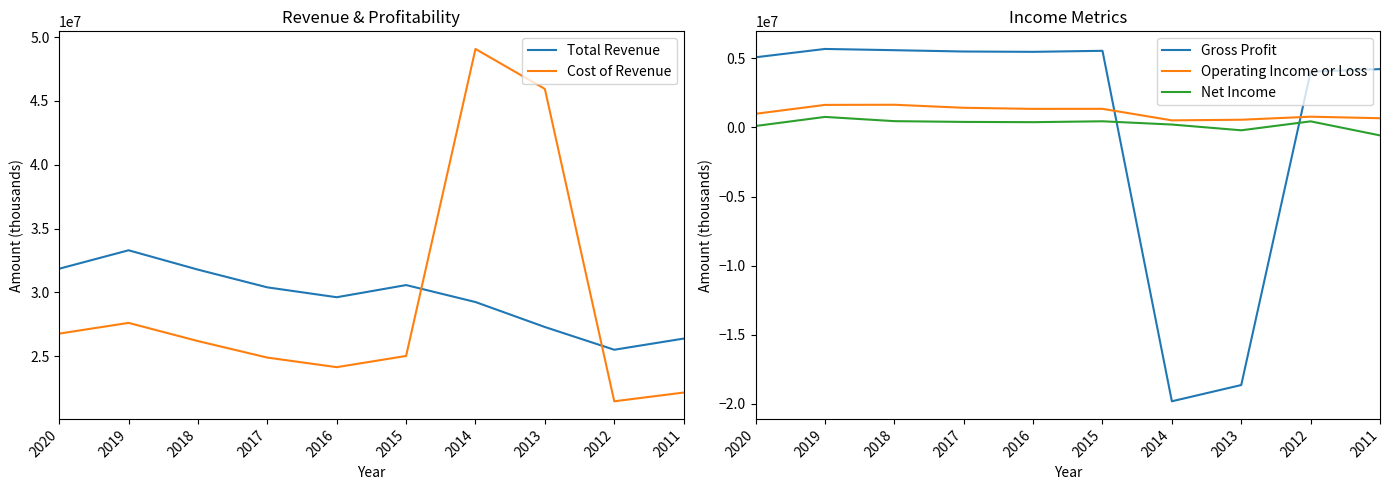

How many data points in Operating Income or Loss are above 1346400?

4